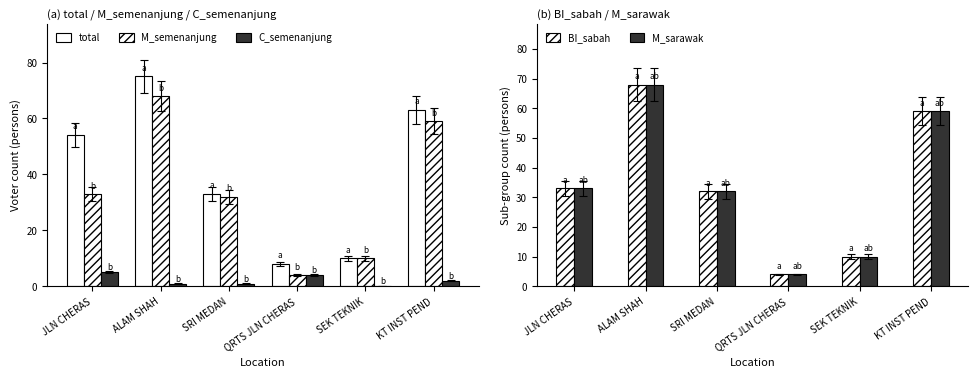

Is the value of total at SEK TEKNIK greater than the value of M_sarawak at JLN CHERAS?

No